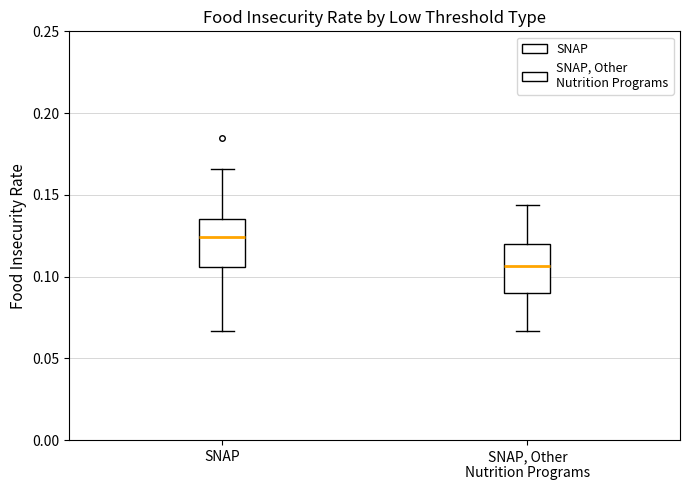

Reading left to right, transcribe this box plot: for each box, give where its median line is, the range the box spans, and where its two whiskers end, as read against the y-axis. The values are not printed on the chart, so give them approximately, as read against the axis.

SNAP: median 0.125, box 0.105 to 0.135, whiskers 0.065 to 0.165
SNAP, Other Nutrition Programs: median 0.105, box 0.090 to 0.120, whiskers 0.065 to 0.145